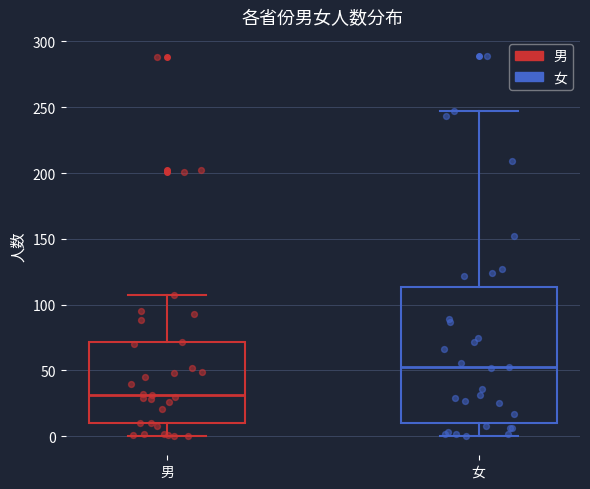

Comparing the boxes themselves (not the whiskers), which one is the tallest?

女